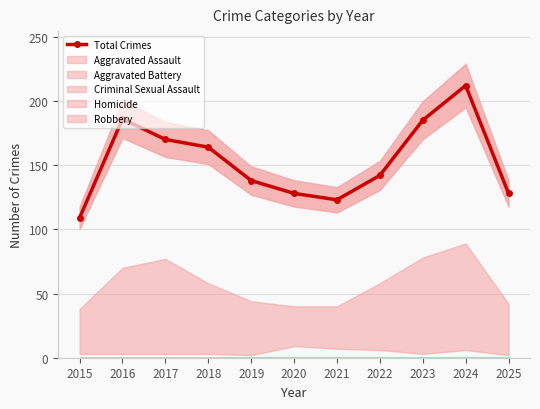

Where does the data first go above 142?

2016